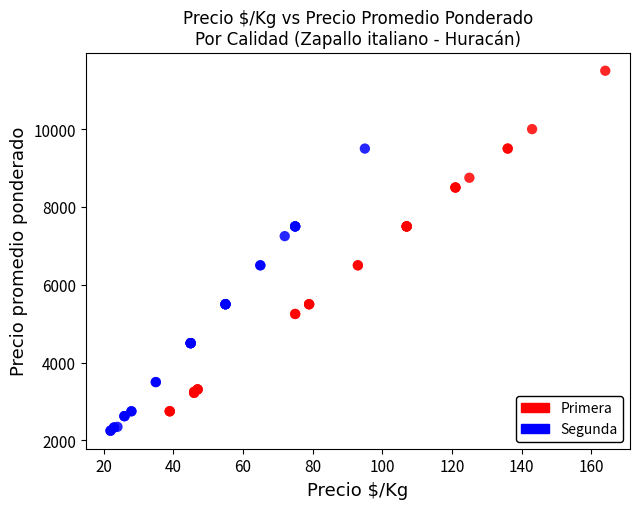

Which series has the widest spread of Y values?

Primera